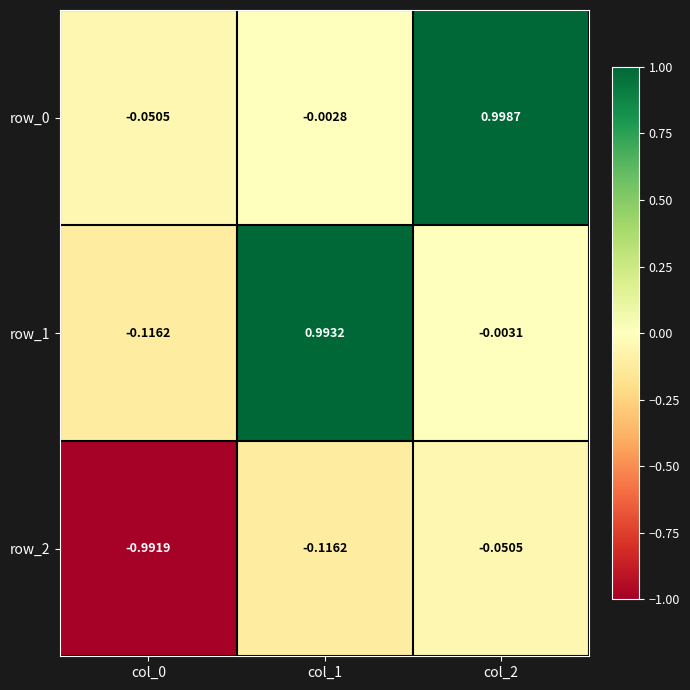

What is the sum of all row_2 values?

-1.2